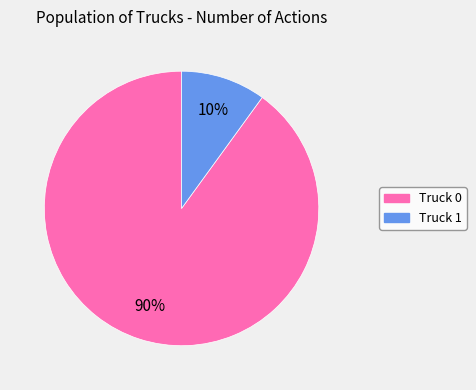

The Truck 1 slice represents 1% of the pie. True or false?

False